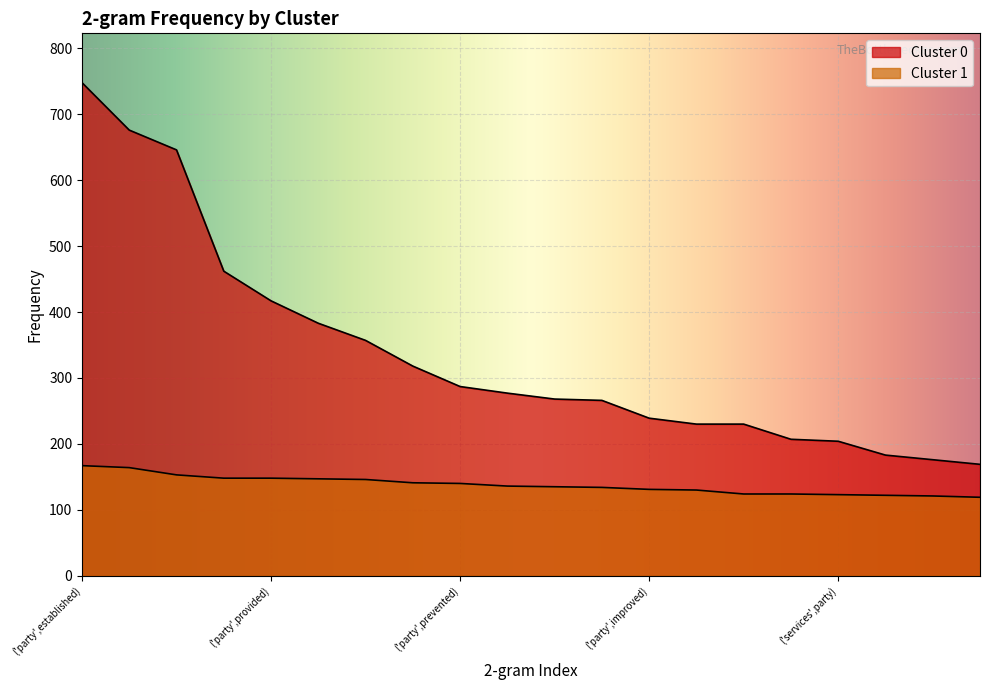

What is the difference between the highest and lowest values at ('party',implemented)?

100